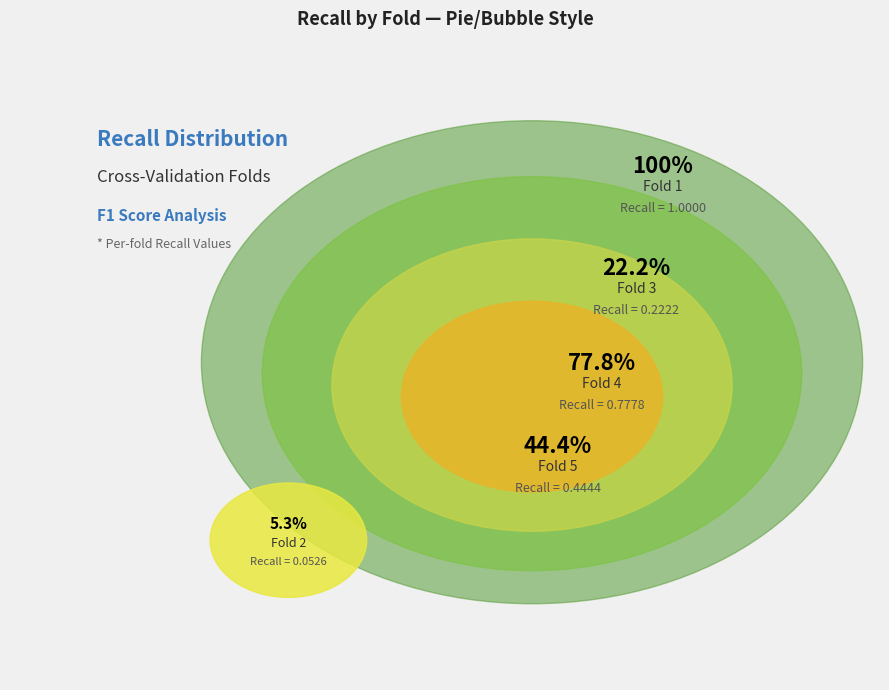

Which category has the biggest portion of the pie?

Fold 1